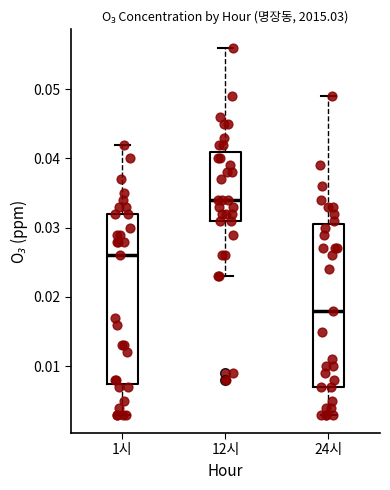

Which box has the lowest median line?

24시